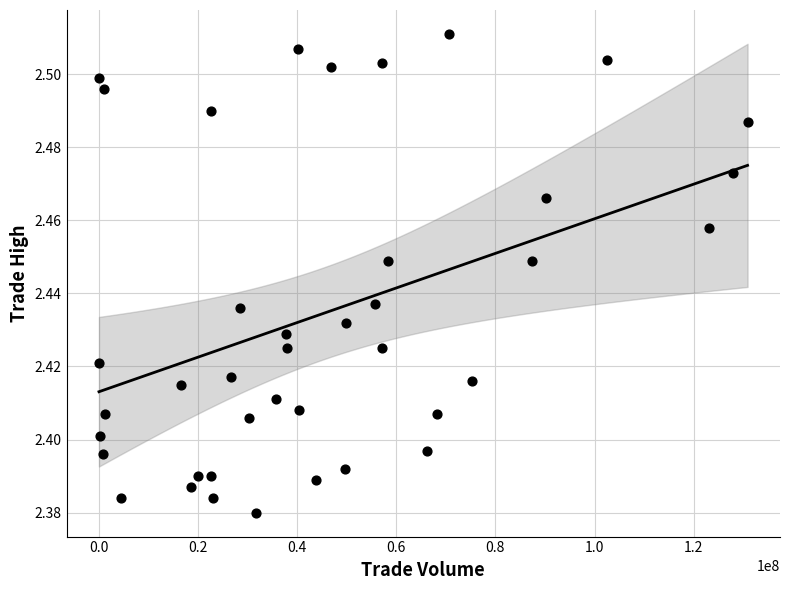

What is the range of X values (max minus min)?

130812276.0